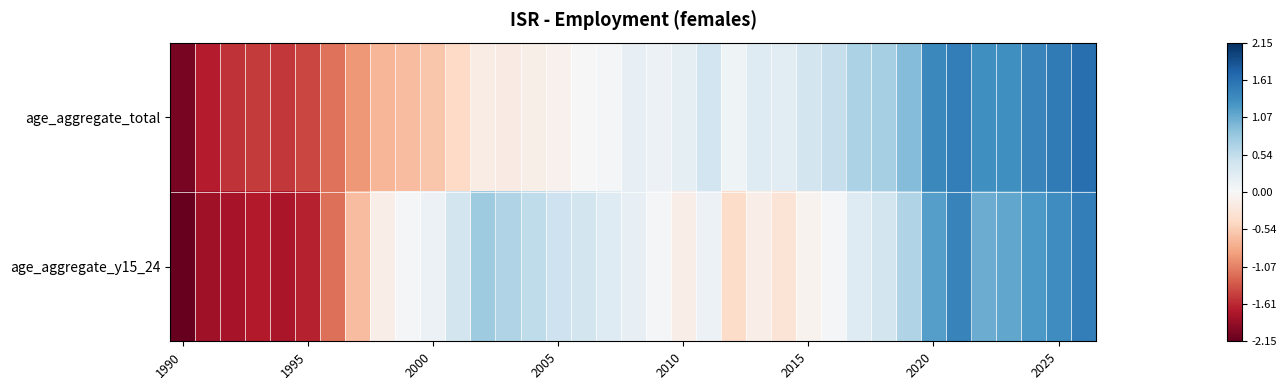

What is the maximum value shown in the chart?

1.6